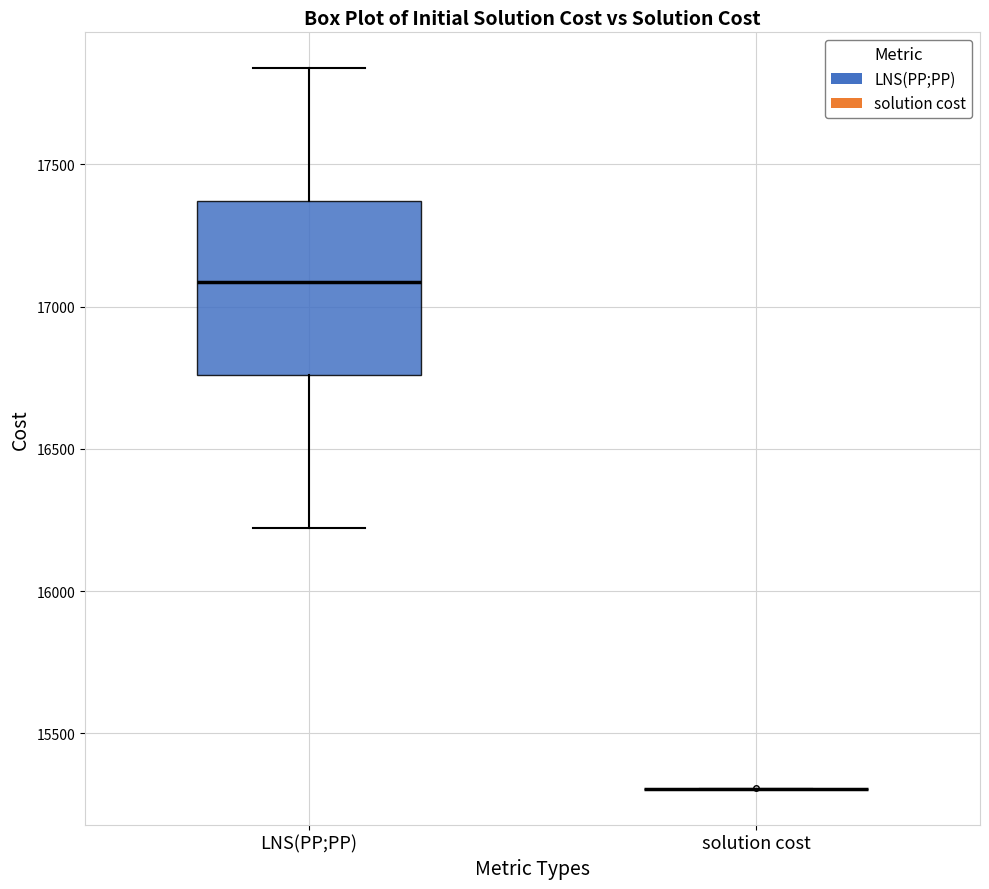

Reading left to right, read every box against the y-axis: the position of its median line, the range the box covers, and the ends of its whiskers. The values are not printed on the chart, so give them approximately, as read against the axis.

LNS(PP;PP): median 17100, box 16750 to 17350, whiskers 16200 to 17850
solution cost: box collapsed to a line at 15300, whiskers 15300 to 15300